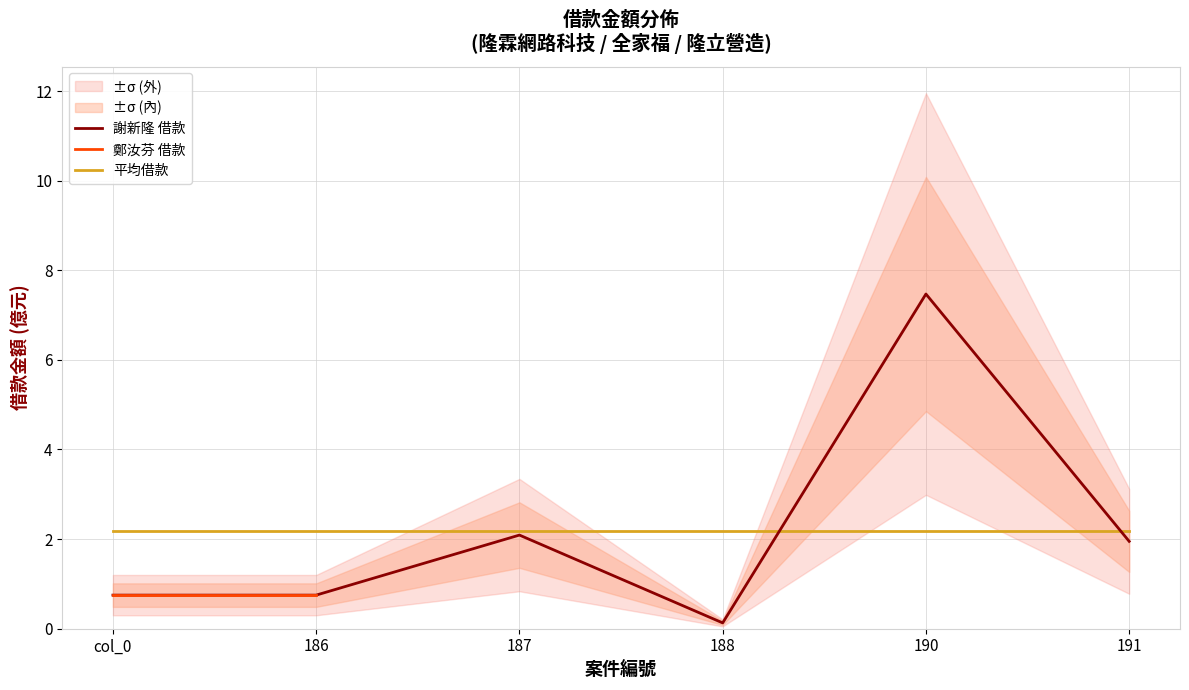

What position from the left is 190?

5